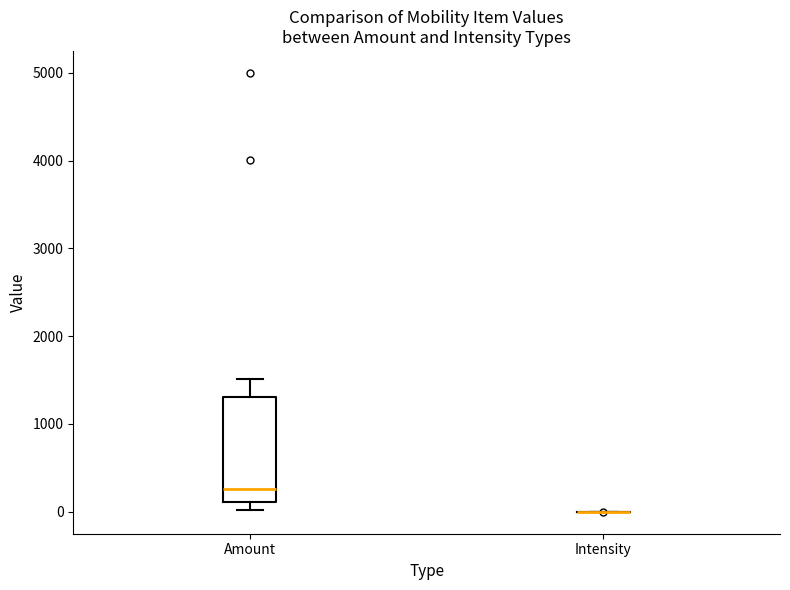

Reading left to right, read every box against the y-axis: the position of its median line, the range the box covers, and the ends of its whiskers. The values are not printed on the chart, so give them approximately, as read against the axis.

Amount: median 300, box 100 to 1300, whiskers 0 to 1500
Intensity: box collapsed to a line at 0, whiskers 0 to 0